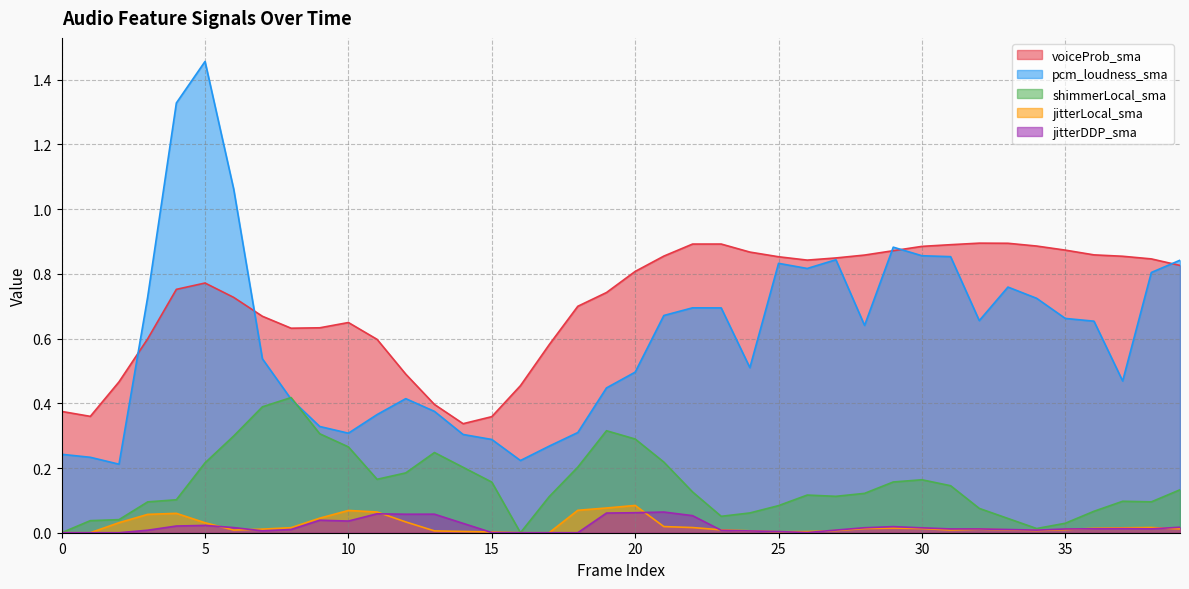

What are all the series names shown in the legend?

voiceProb_sma, pcm_loudness_sma, shimmerLocal_sma, jitterLocal_sma, jitterDDP_sma